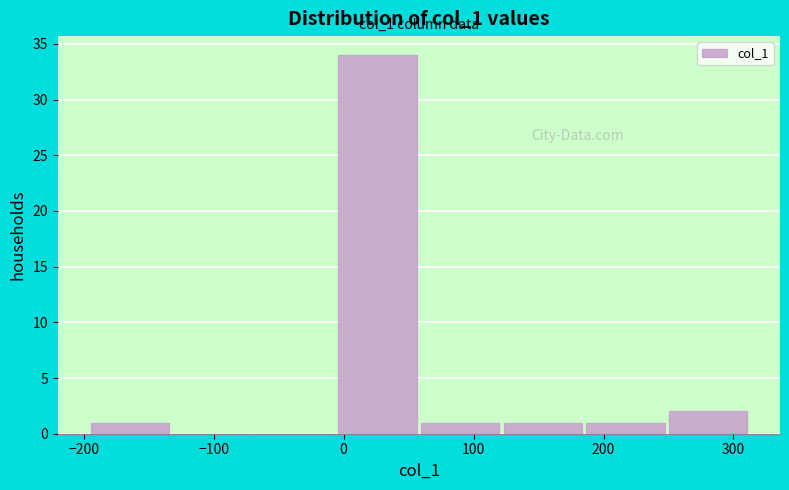

Over which range of the x-axis is the bar tallest?

-10 to 60